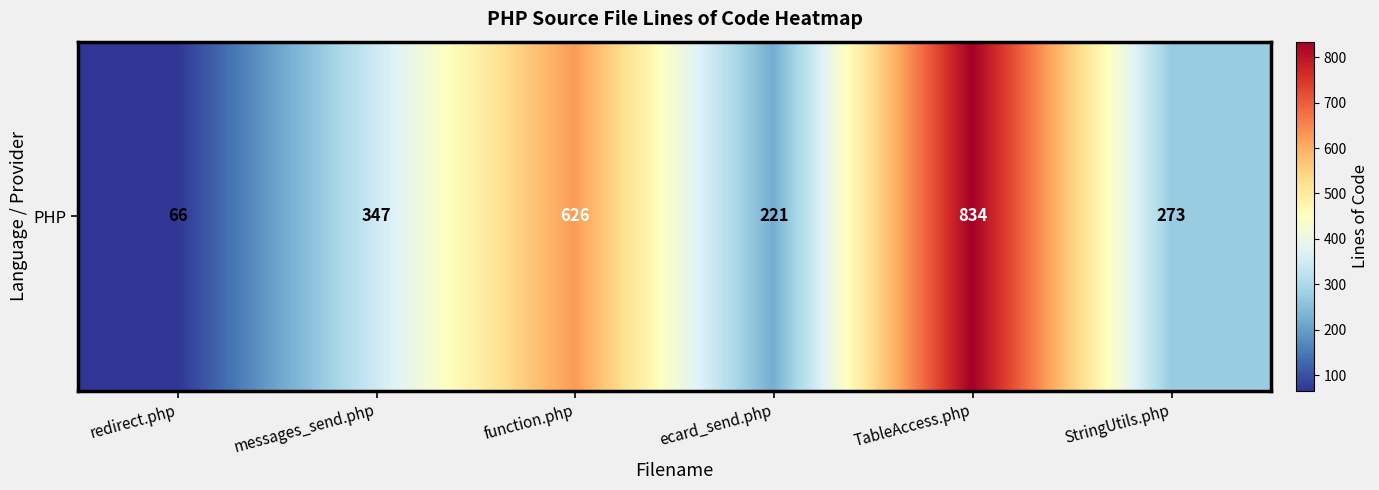

Reading left to right, extract all data points from this chart.

redirect.php=66	messages_send.php=347	function.php=626	ecard_send.php=221	TableAccess.php=834	StringUtils.php=273